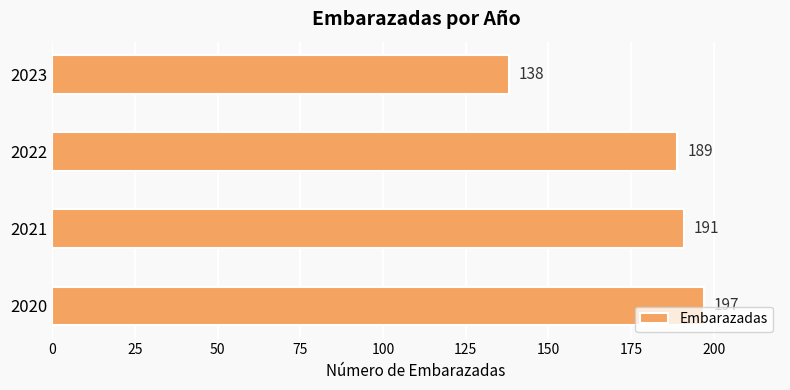

How many values are below 191?

2